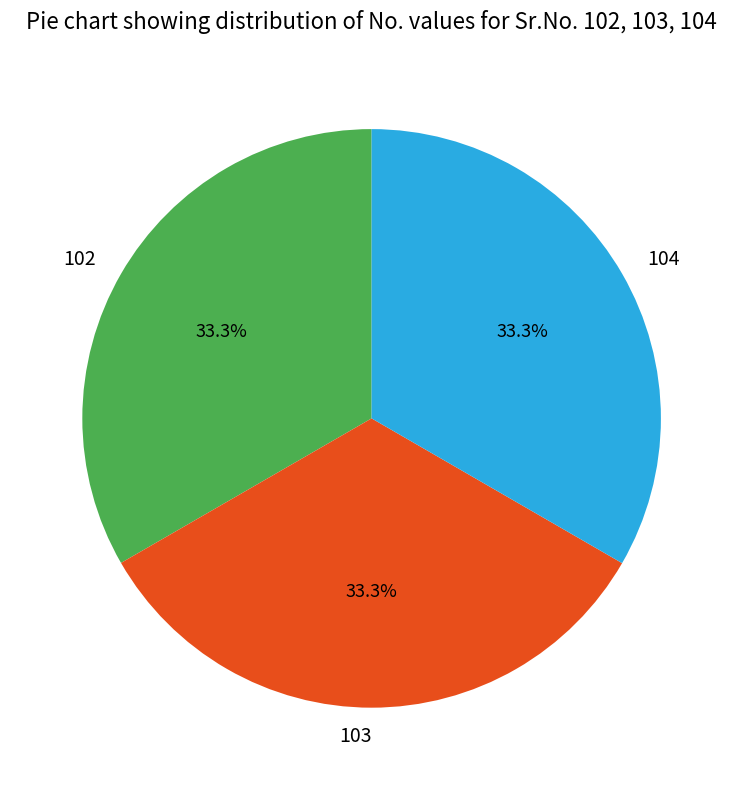

Is 104 the majority of the pie?

No